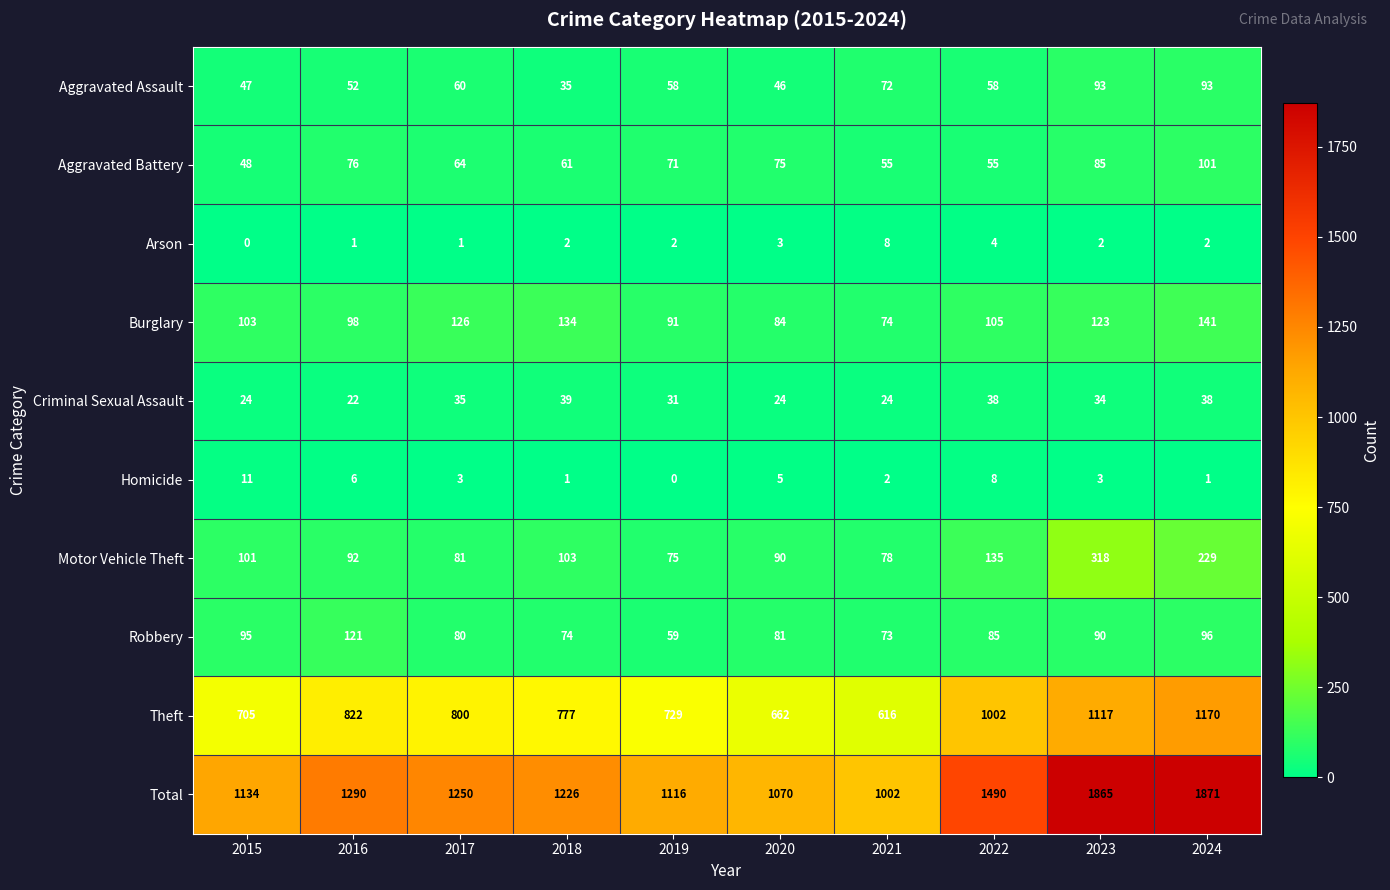

What is the average value of the Aggravated Assault series?

61